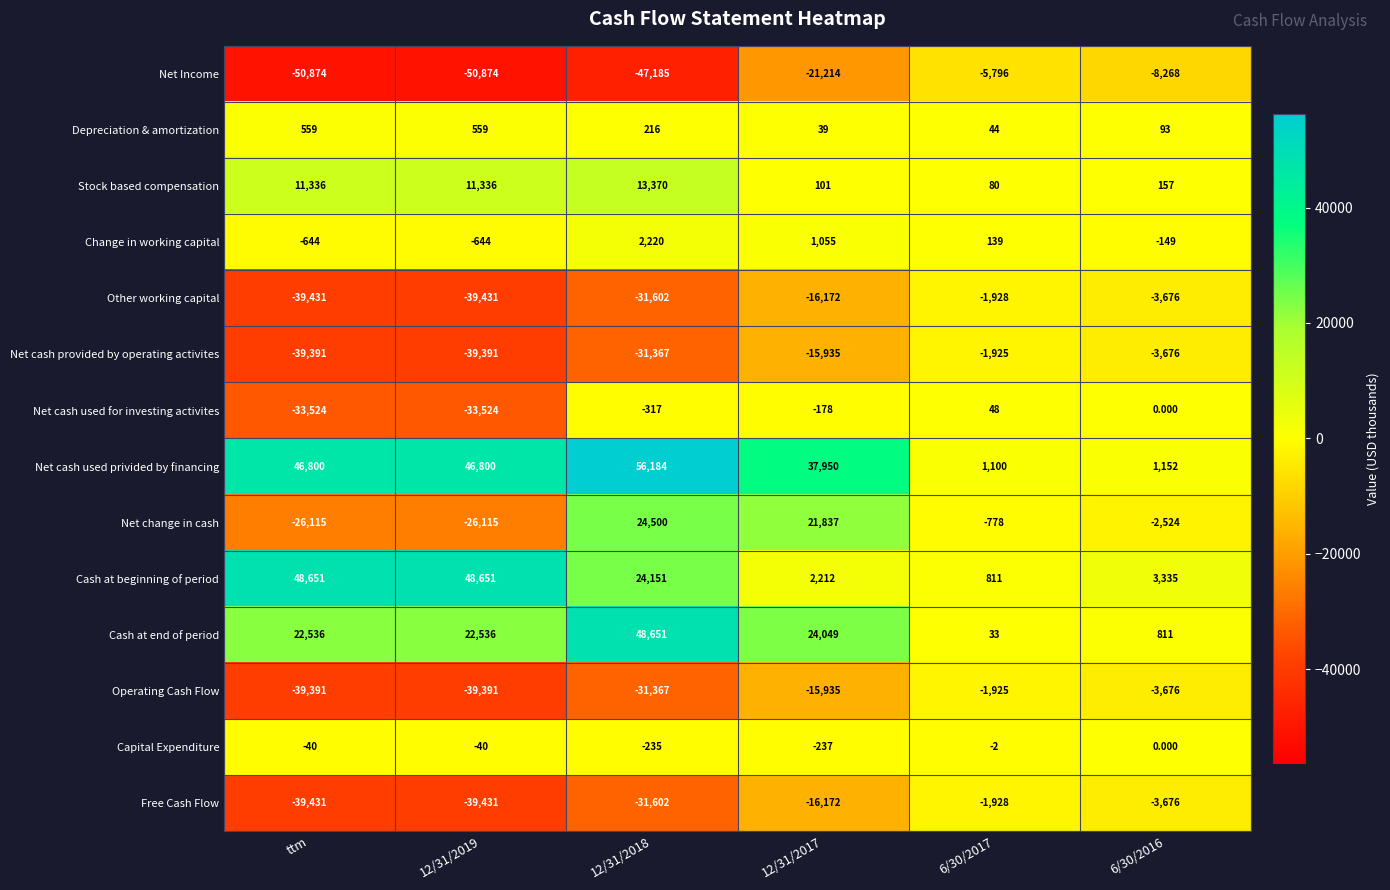

What is the spread (max minus min) of values at 12/31/2018?

103369